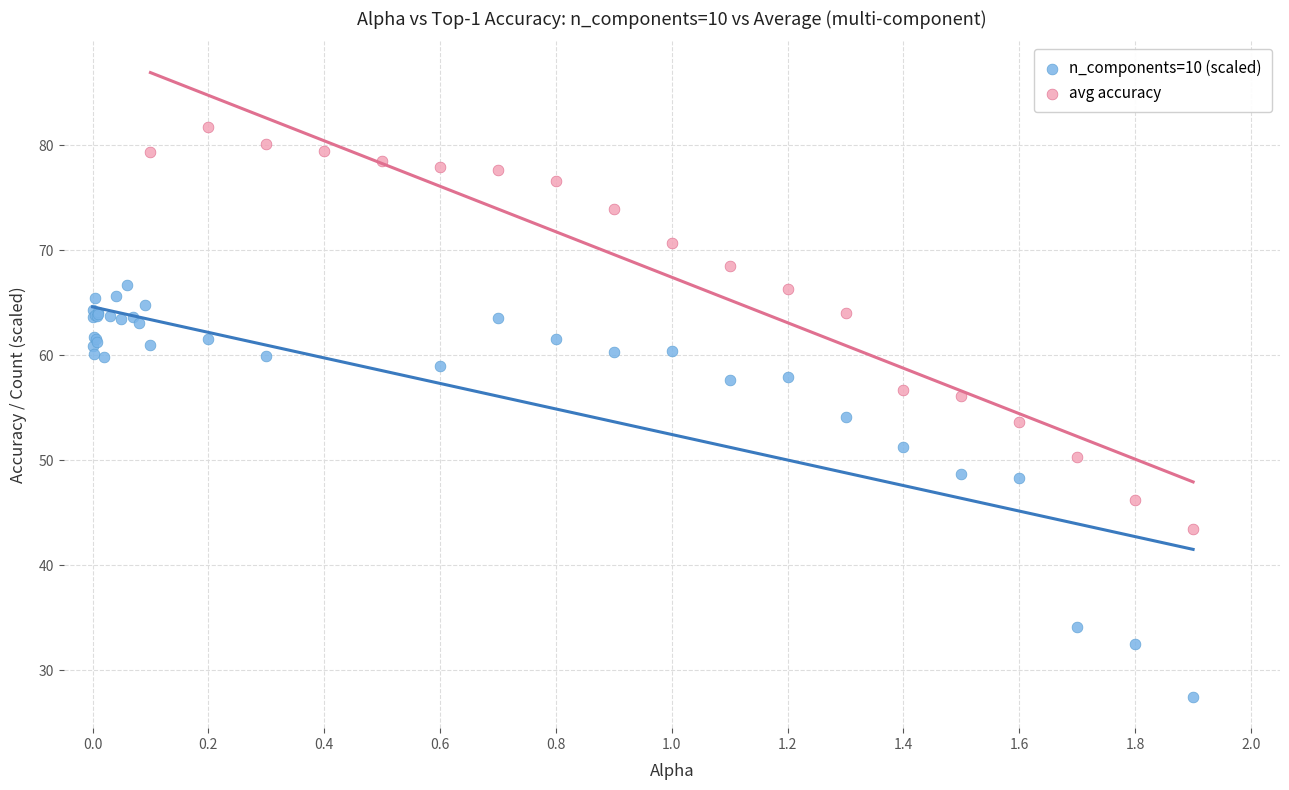

Which series reaches the minimum Y coordinate?

n_components=10 (scaled)